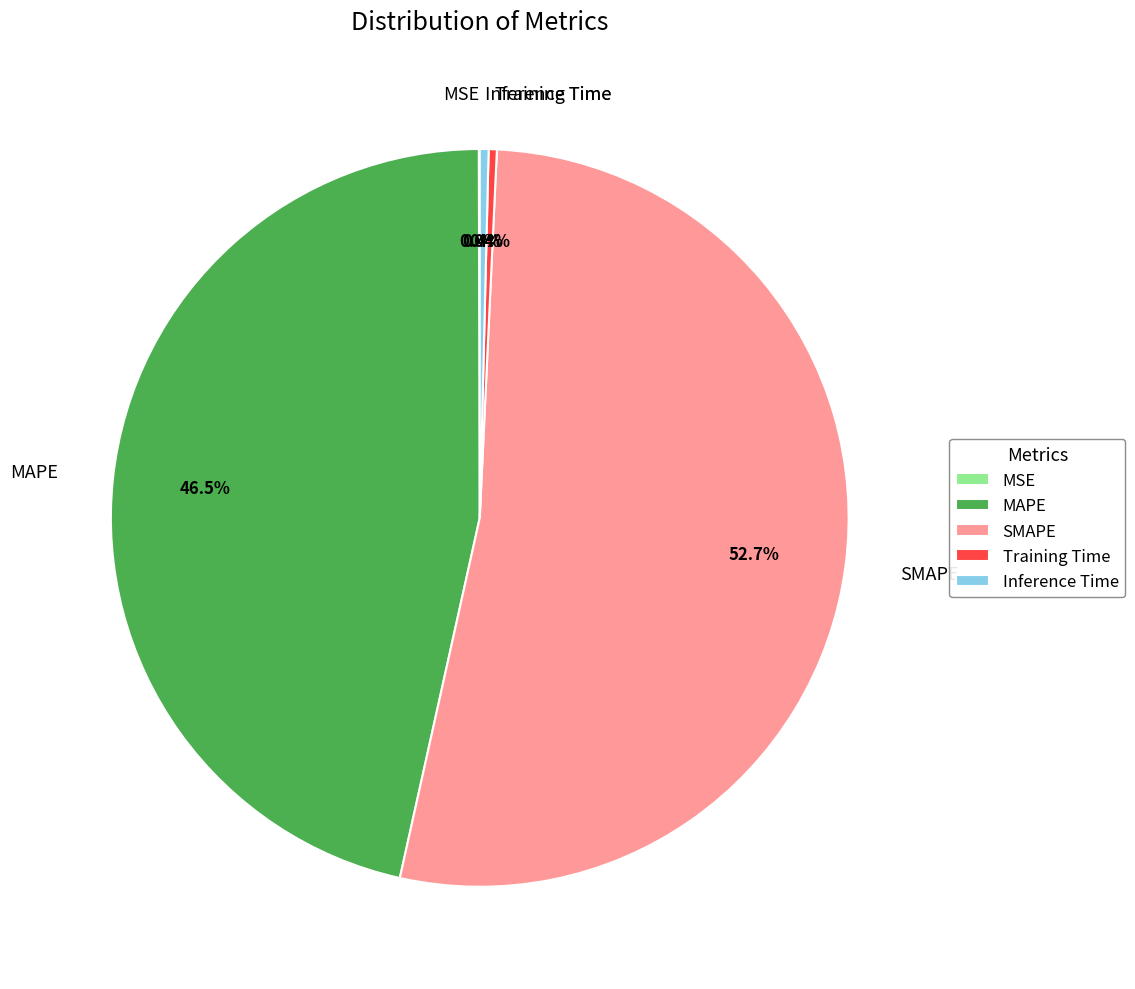

How much of the chart is everything except SMAPE?

47.3%